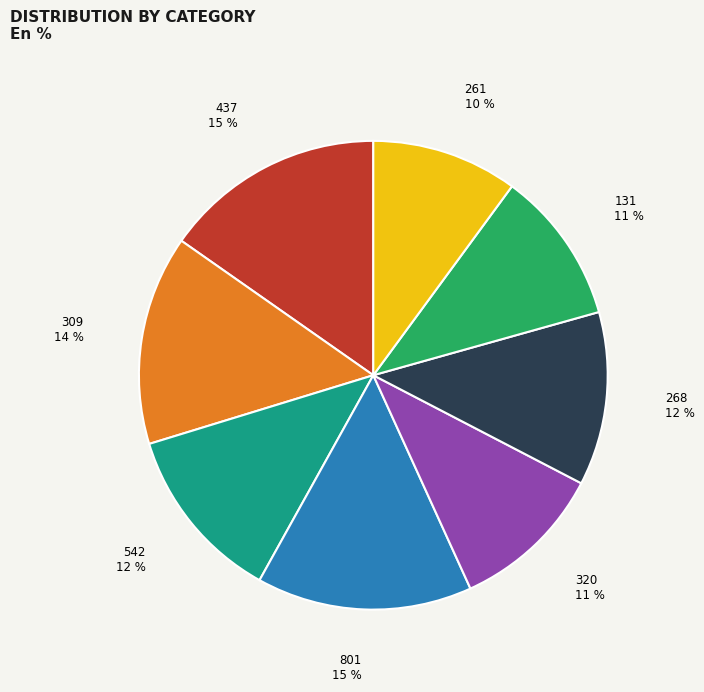

To the nearest percent, what is the average slice percentage?

12%